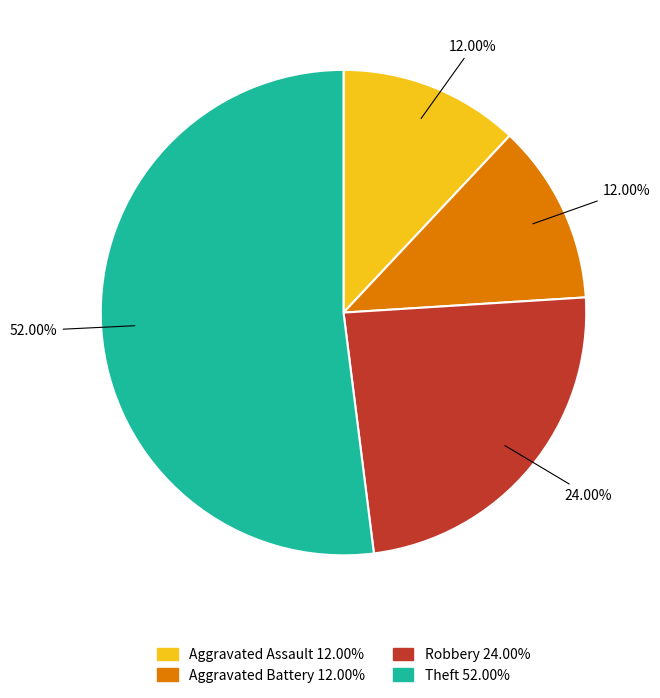

To the nearest percent, what is the combined percentage of Theft and Aggravated Assault?

64%